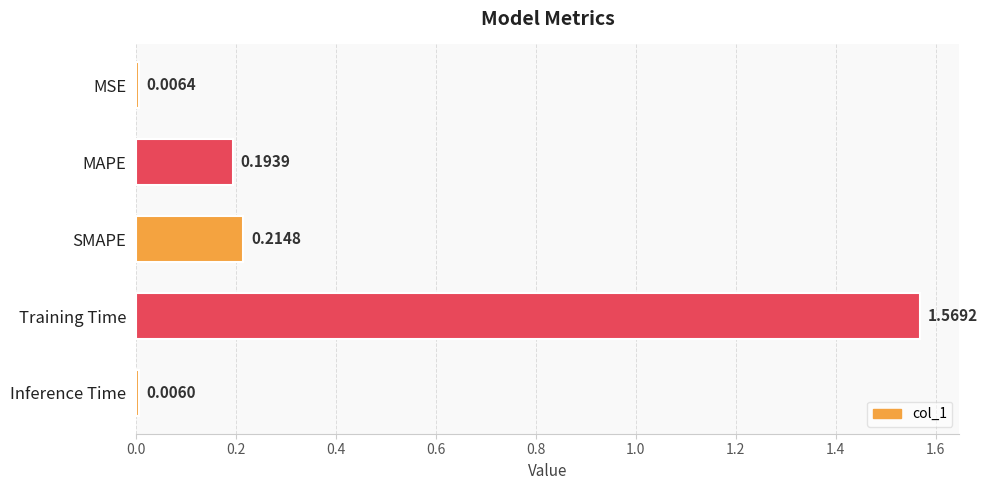

Which category has the lowest value across all series?

Inference Time